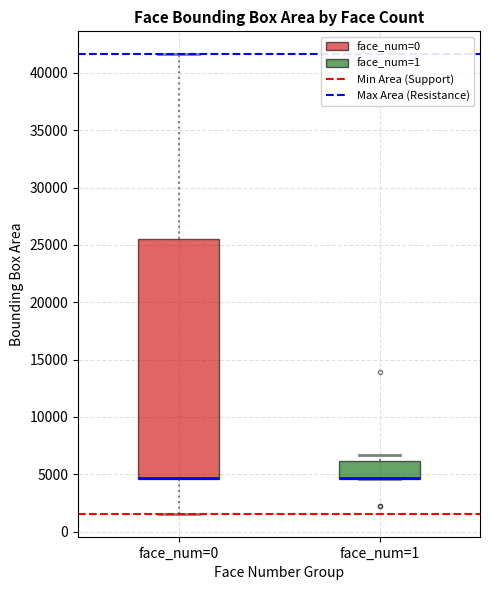

Which box is the tallest, from its lower edge to its upper edge?

face_num=0